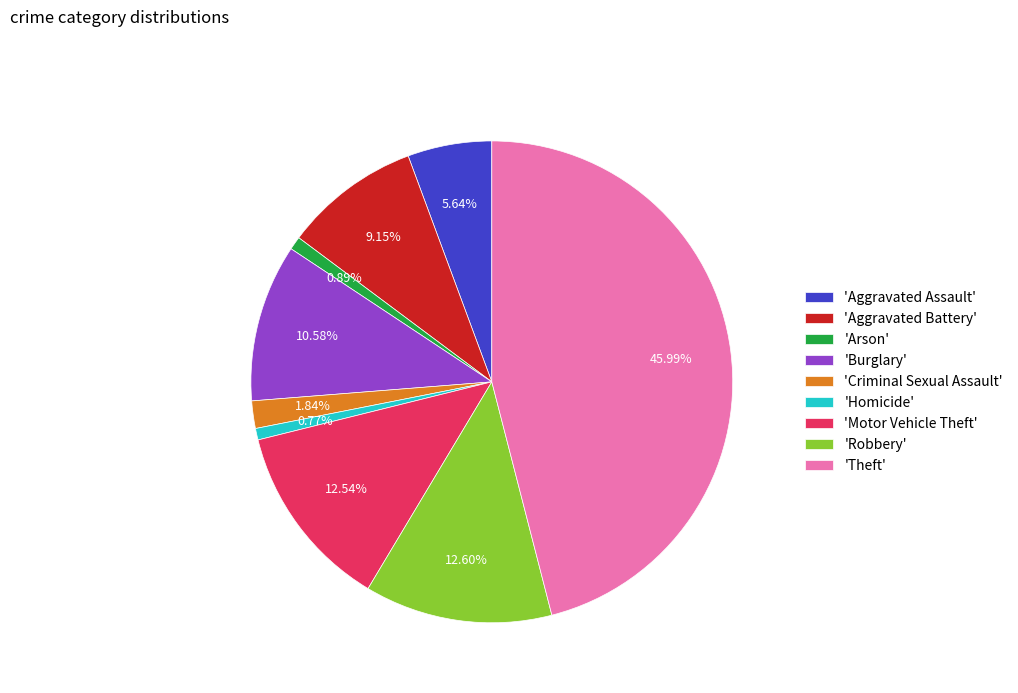

How many segments does this pie chart have?

9